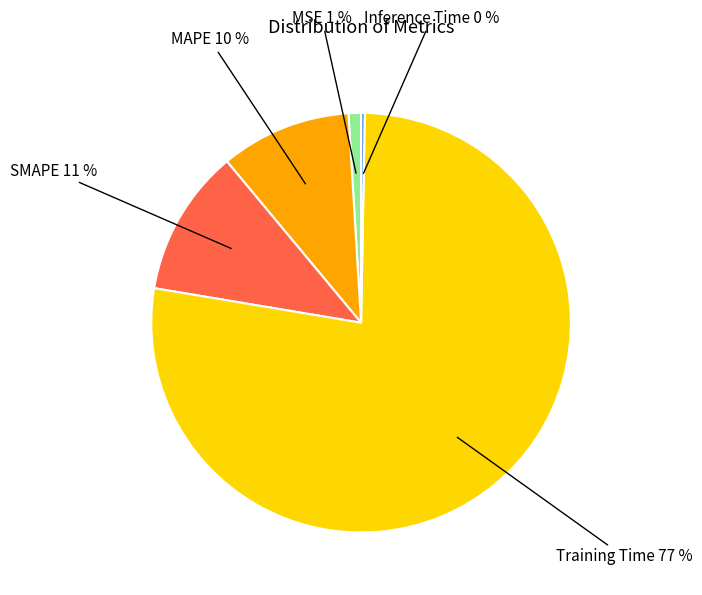

Approximately how many times larger is the value at SMAPE compared to Training Time?

0.1